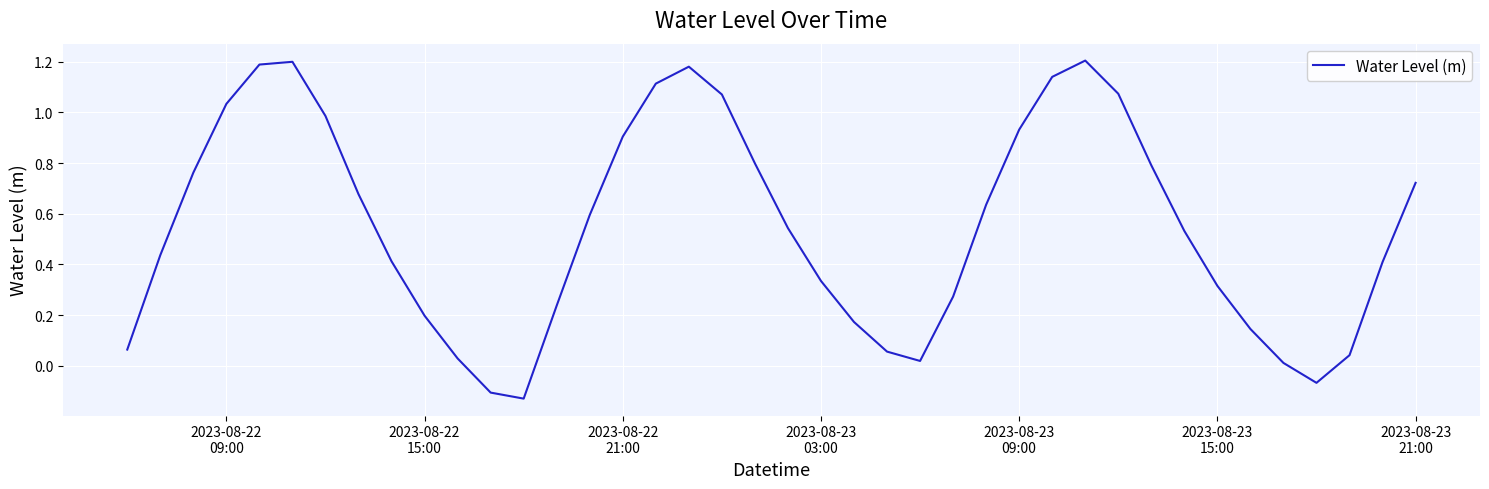

What is the difference between the maximum and minimum values?

1.3